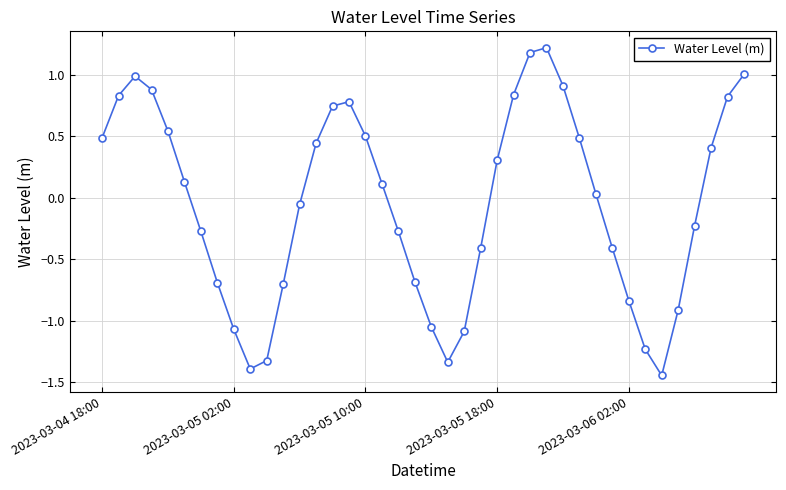

What is the difference between the maximum and second lowest values?

2.6